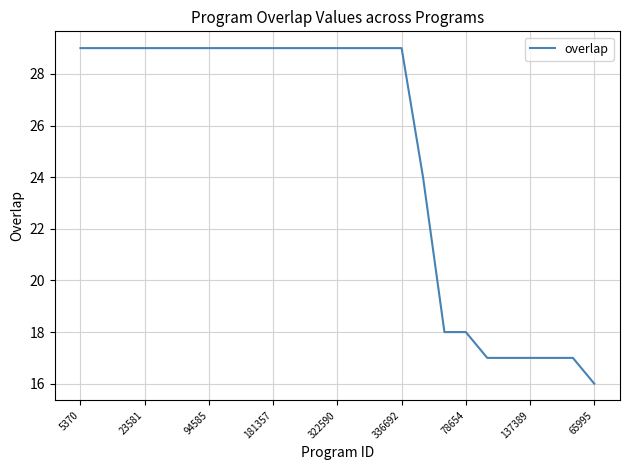

What is the greatest value displayed?

29